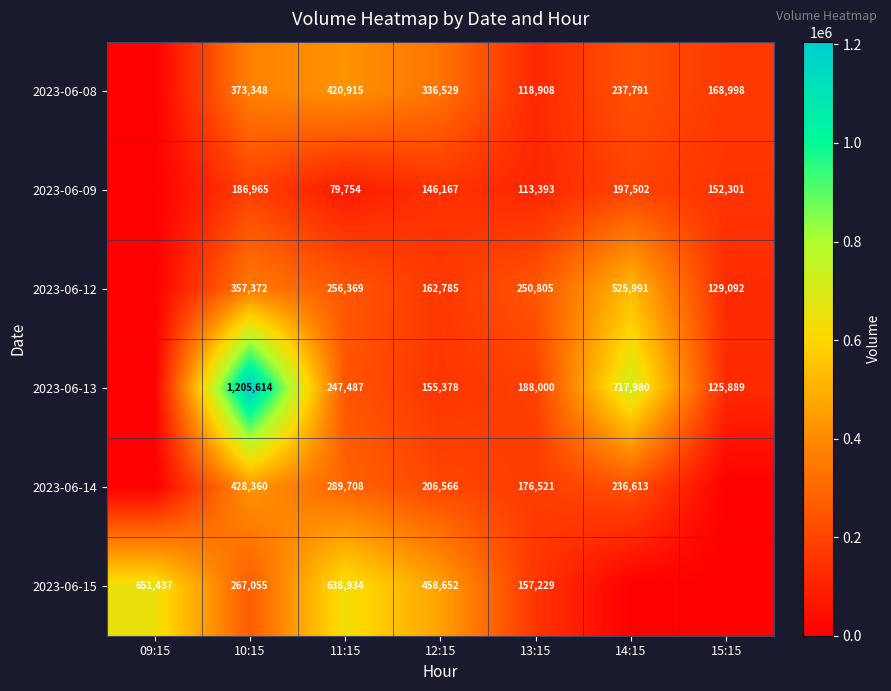

At how many categories does at least one series exceed 635376?

4